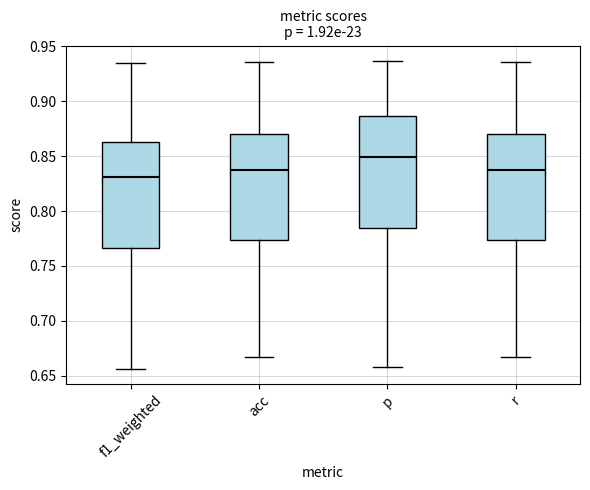

Reading left to right, transcribe this box plot: for each box, give where its median line is, the range the box spans, and where its two whiskers end, as read against the y-axis. The values are not printed on the chart, so give them approximately, as read against the axis.

f1_weighted: median 0.830, box 0.765 to 0.865, whiskers 0.655 to 0.935
acc: median 0.835, box 0.775 to 0.870, whiskers 0.665 to 0.935
p: median 0.850, box 0.785 to 0.885, whiskers 0.660 to 0.935
r: median 0.835, box 0.775 to 0.870, whiskers 0.665 to 0.935